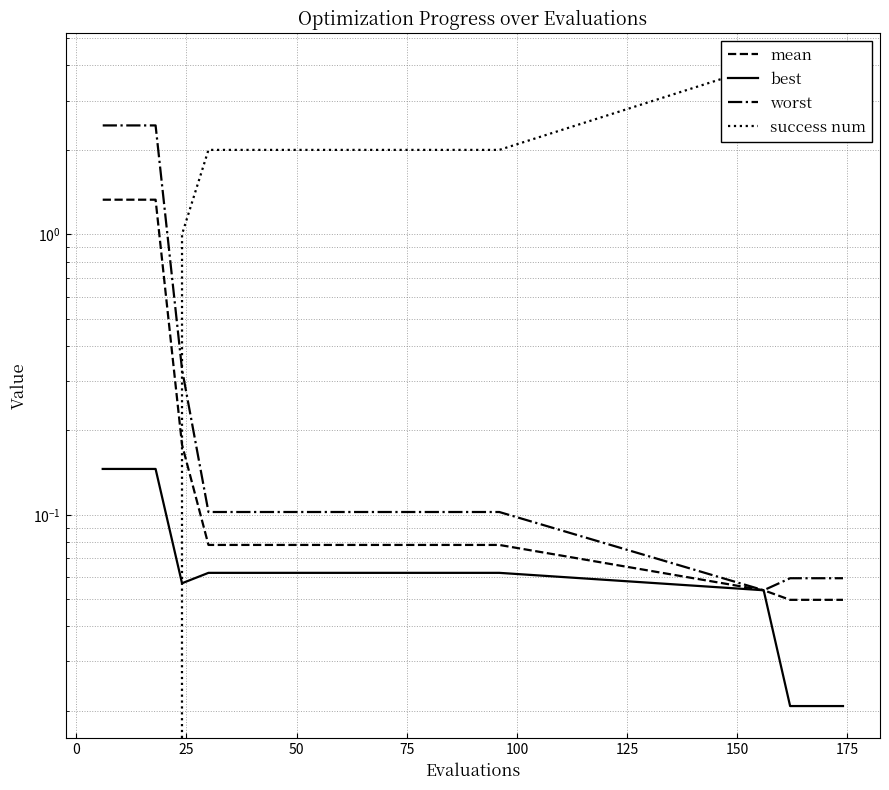

What is the average value of the worst series?

0.5